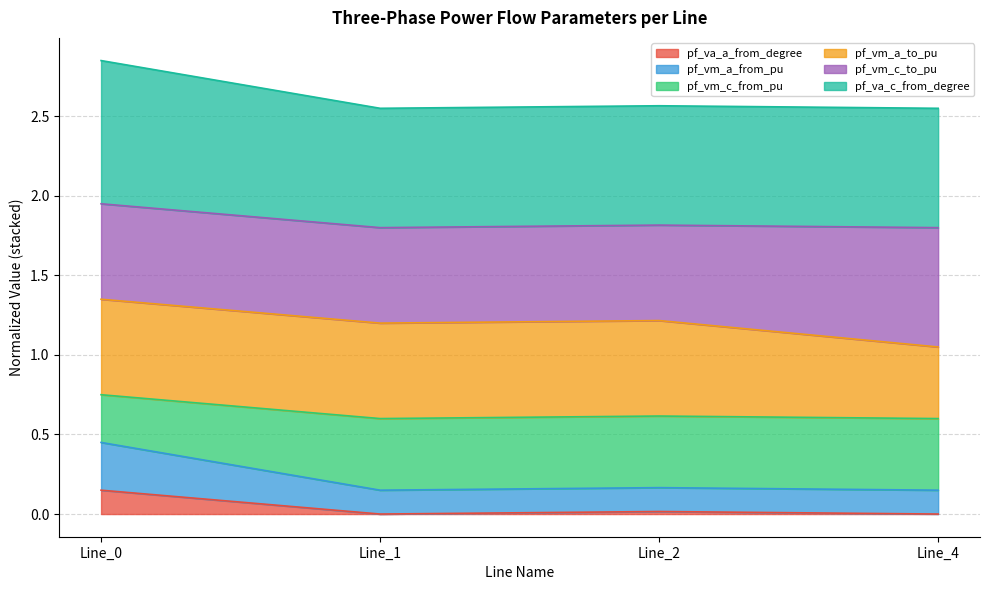

True or false: pf_va_a_from_degree has a value of 0.0 at Line_1.

True